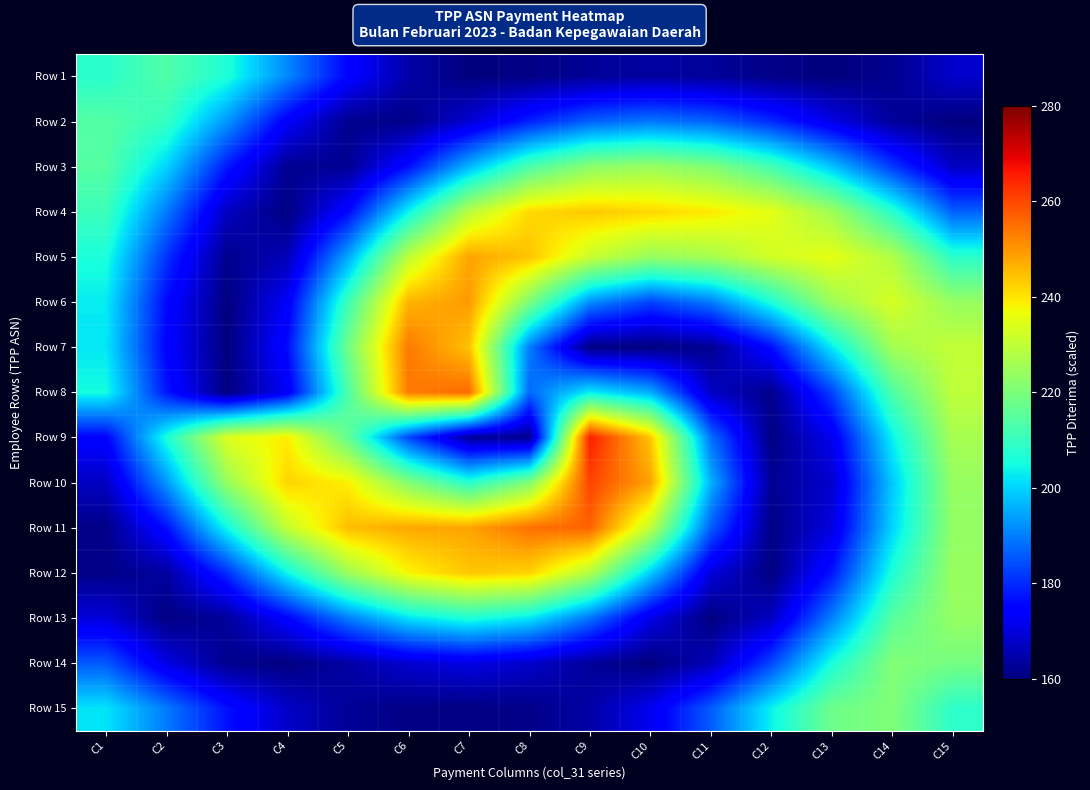

Between C1 and C10, which is larger?

C1